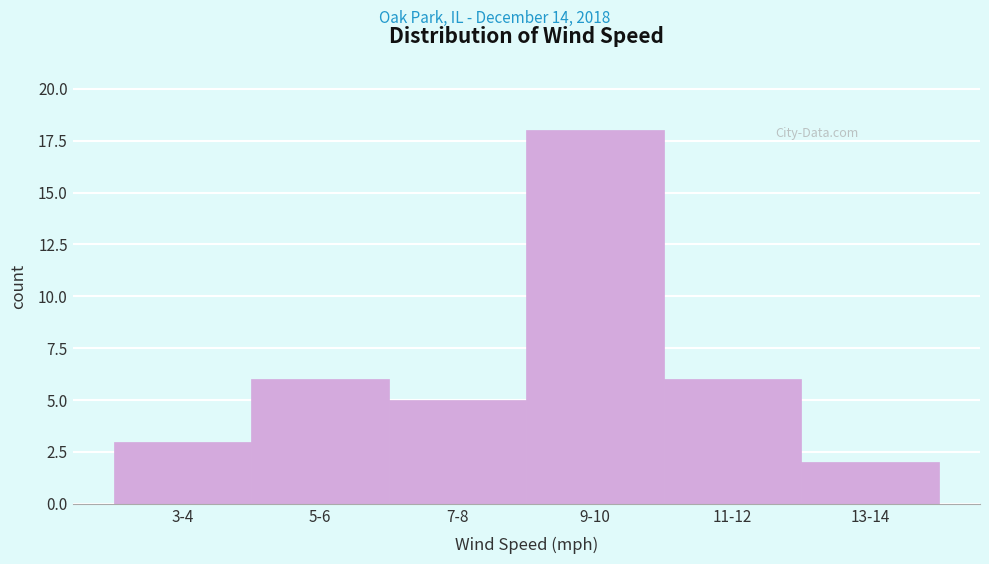

Reading left to right, what are all the values shown in this chart?

3	6	5	18	6	2